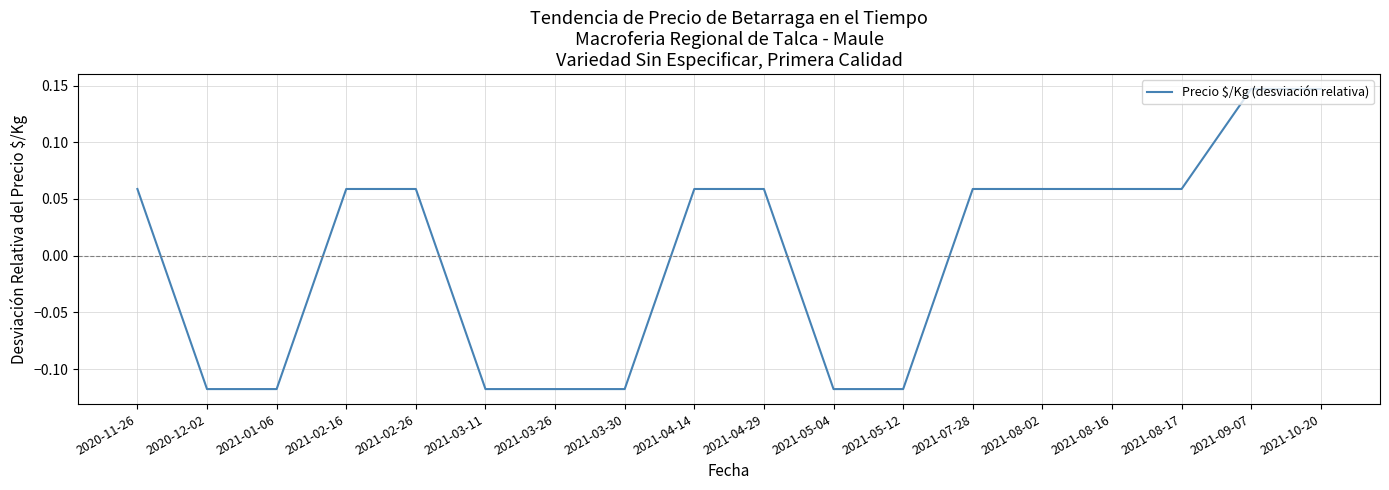

What position from the left is 2021-02-26?

5